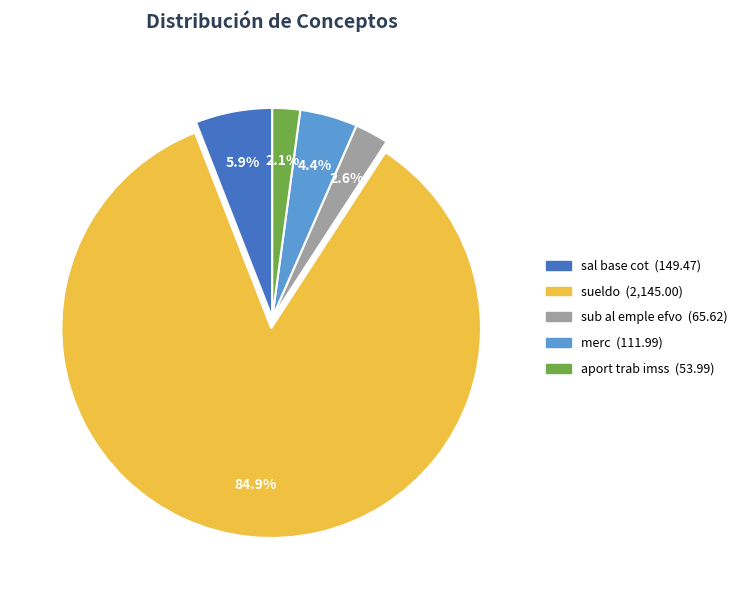

To the nearest percent, what is the combined percentage of sueldo and merc?

89%